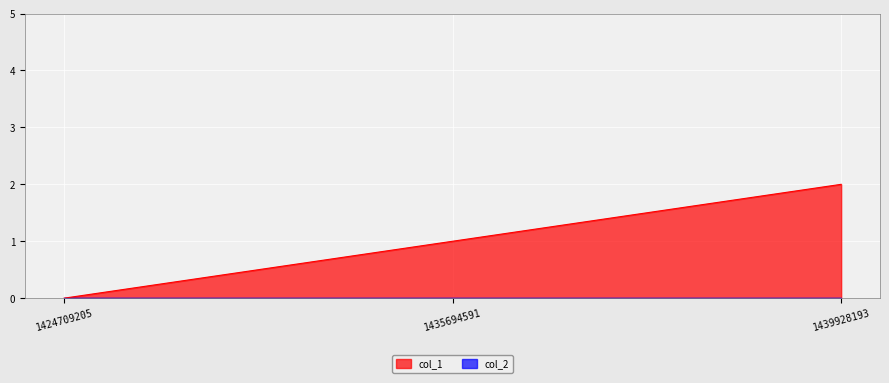

What is the difference between the values at 1424709205 and 1439928193?

2